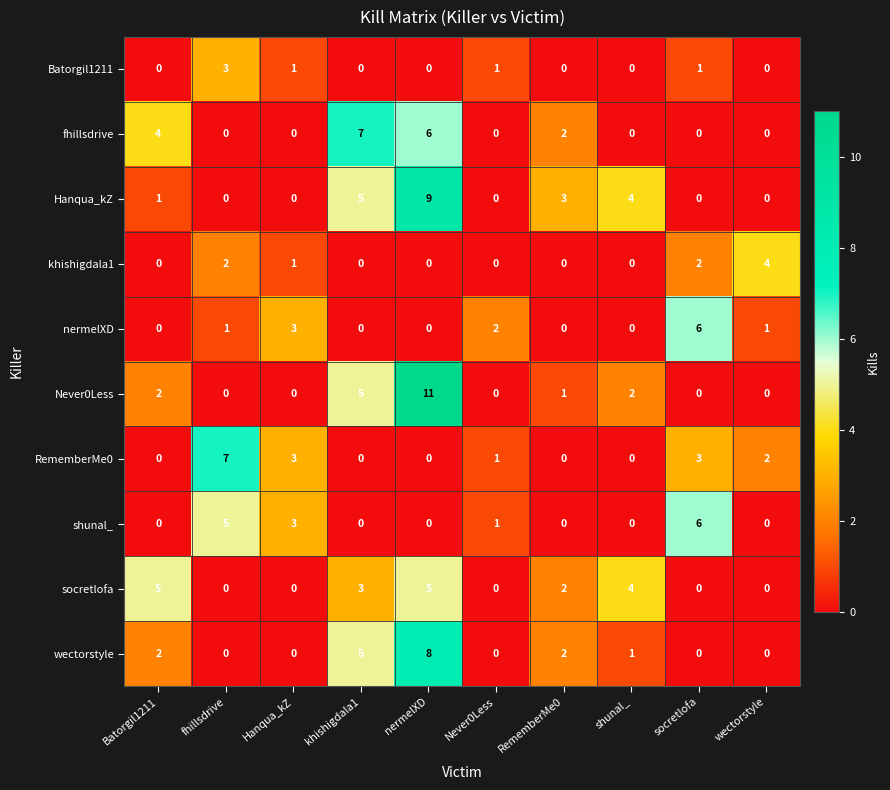

What is the sum of all nermelXD values?

13